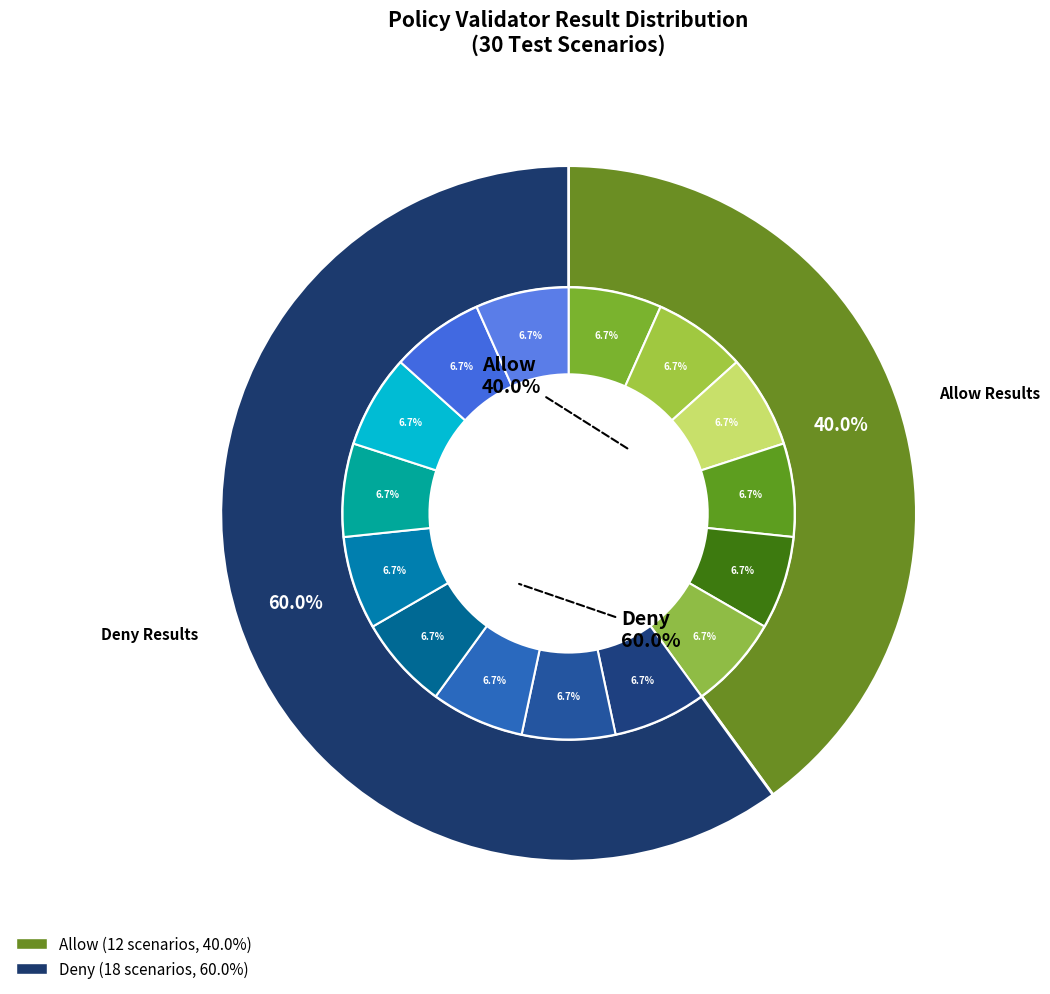

To the nearest percent, what percentage of the pie is Deny?

60%